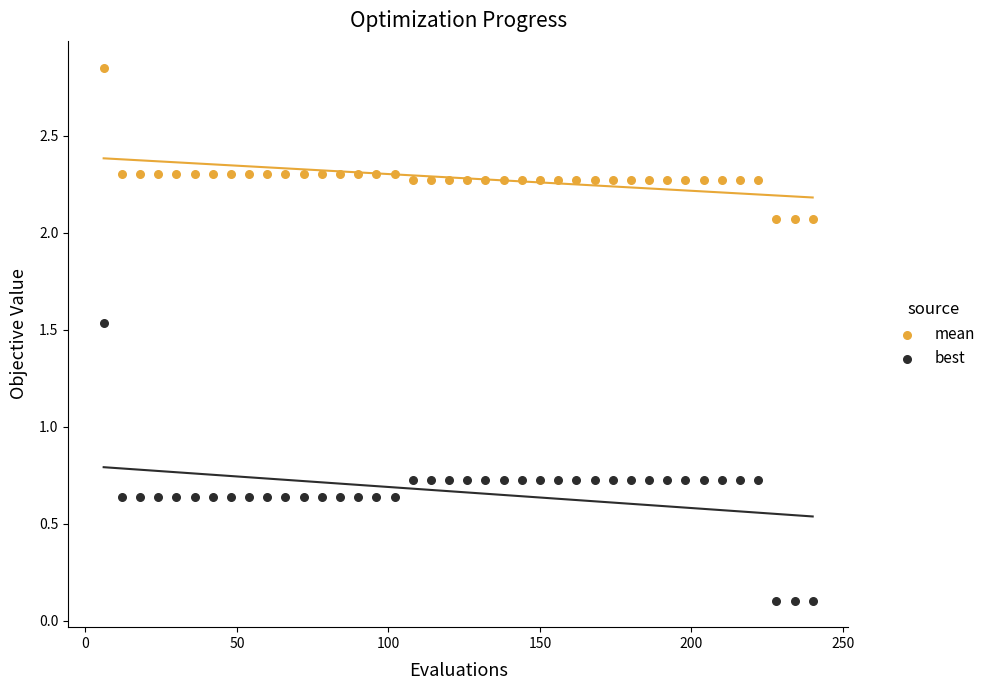

Which series contains the lowest Y value?

best